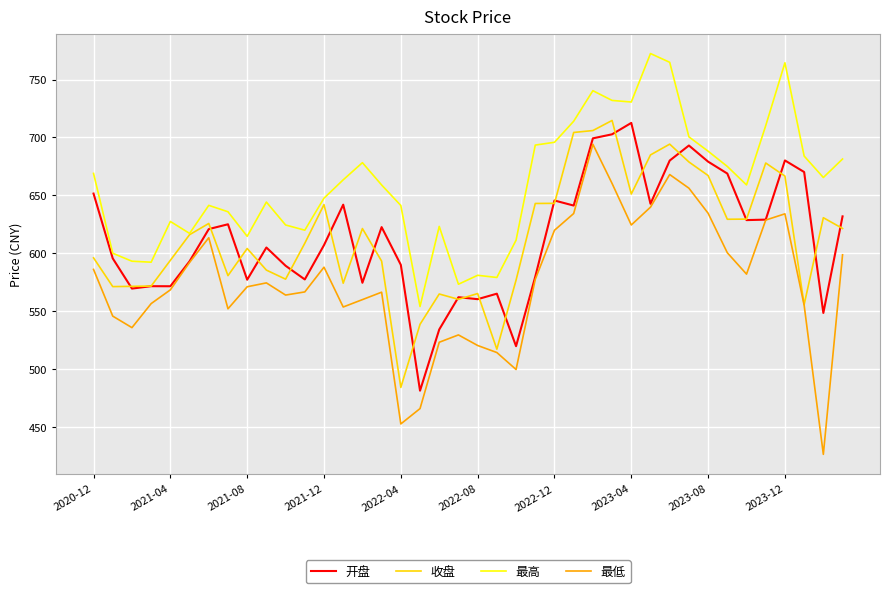

Which series has the largest range (max minus min)?

最低